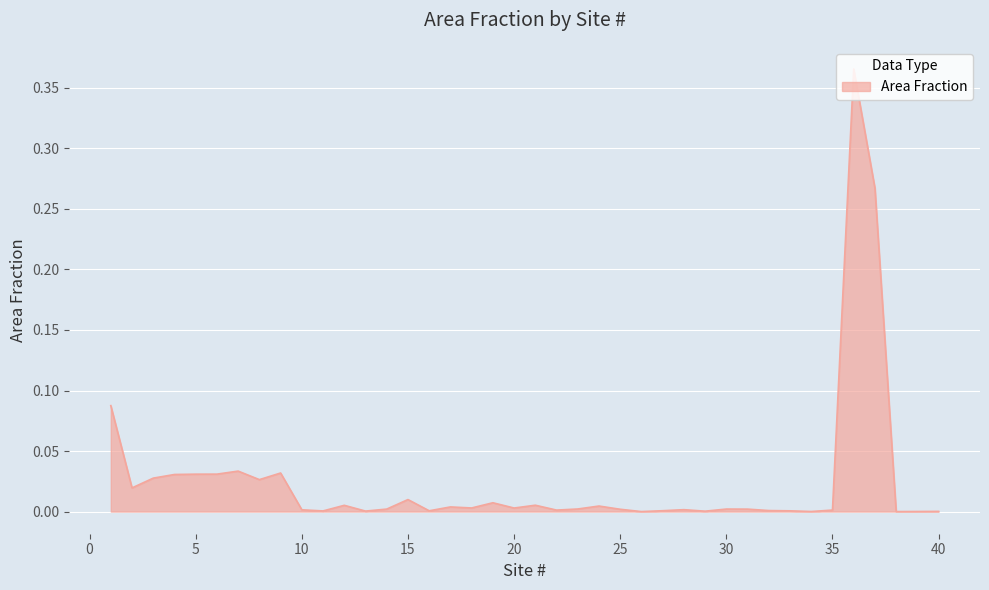

How many lines are shown in the chart?

1